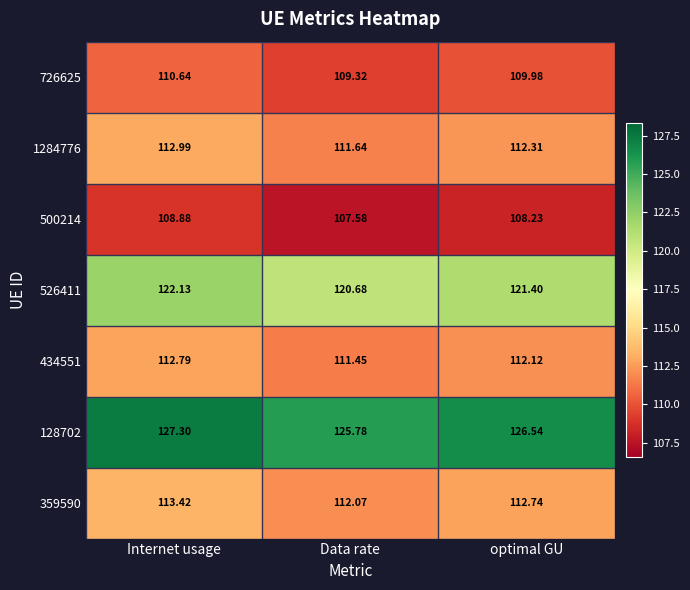

At which label does 526411 reach its peak?

Internet usage